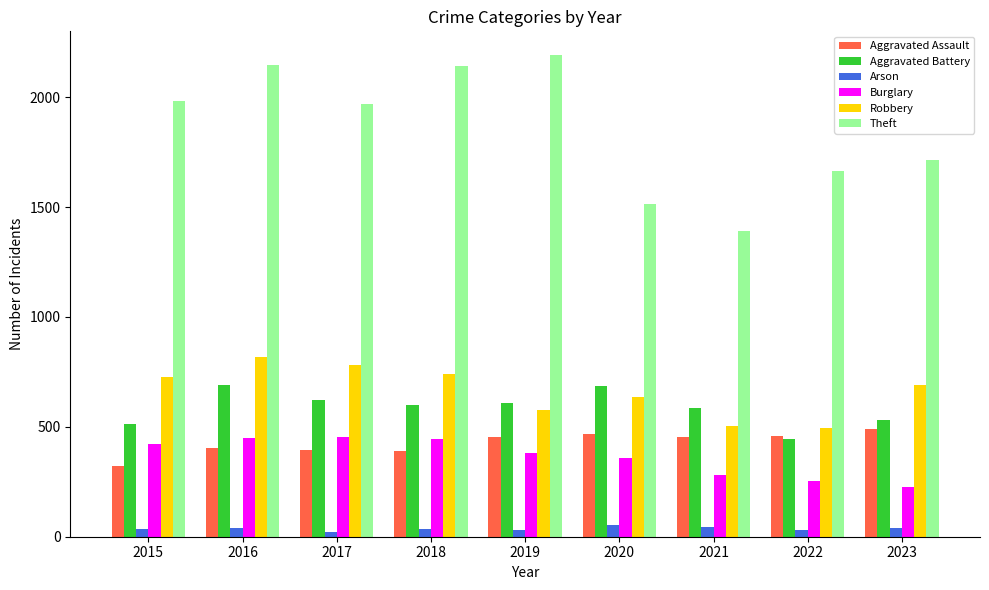

How many series are shown in this chart?

6